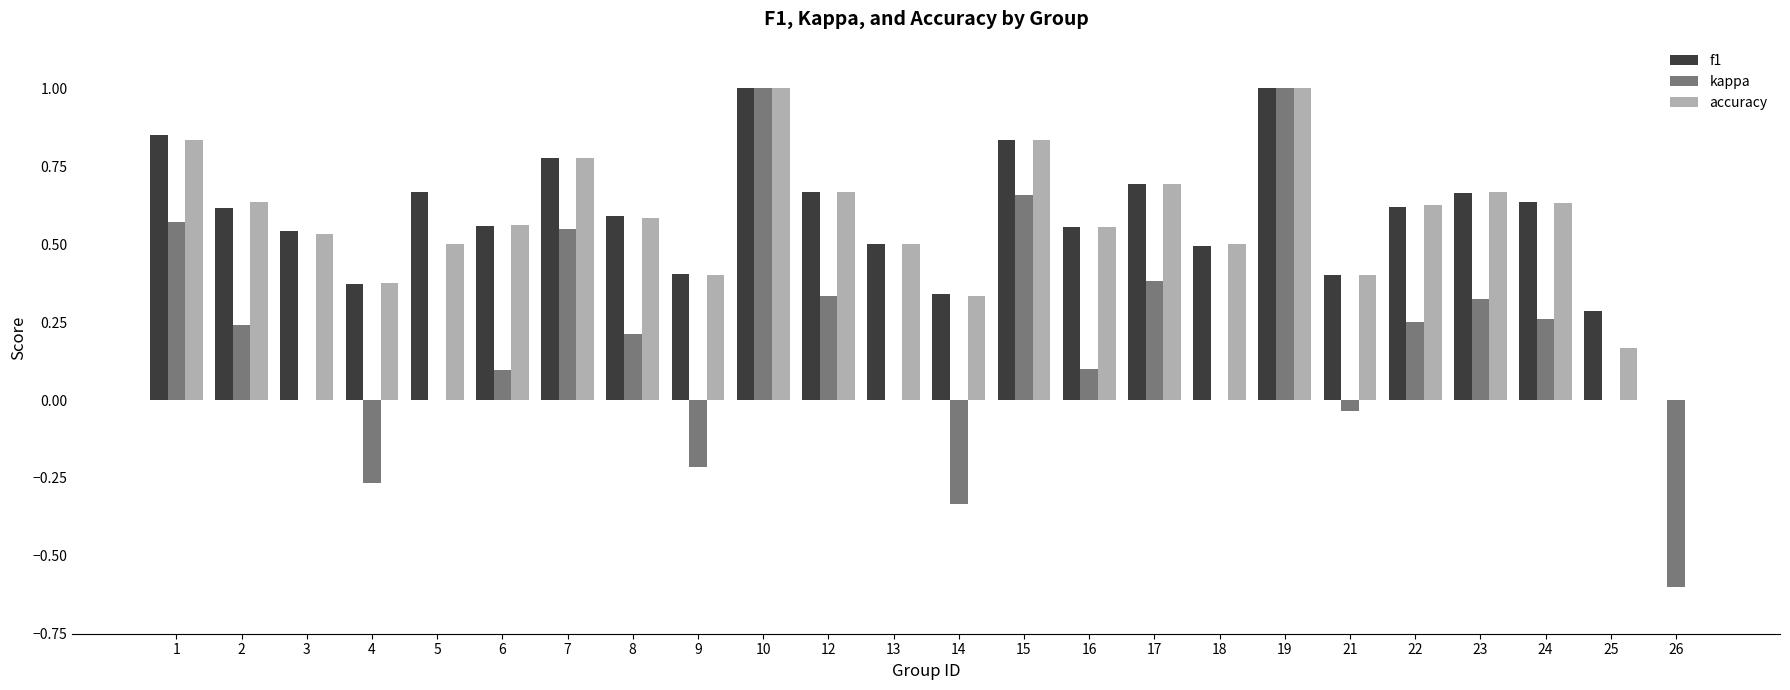

Between 9 and 10, which series saw the biggest shift?

kappa